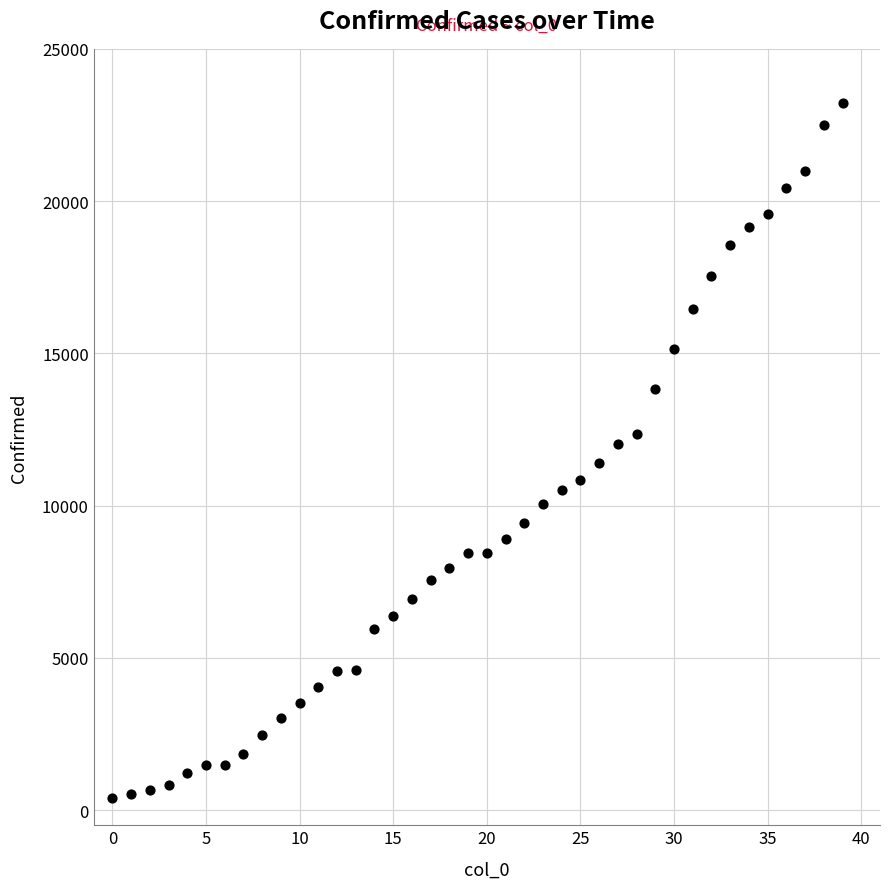

What is the range of Y values (max minus min)?

22813